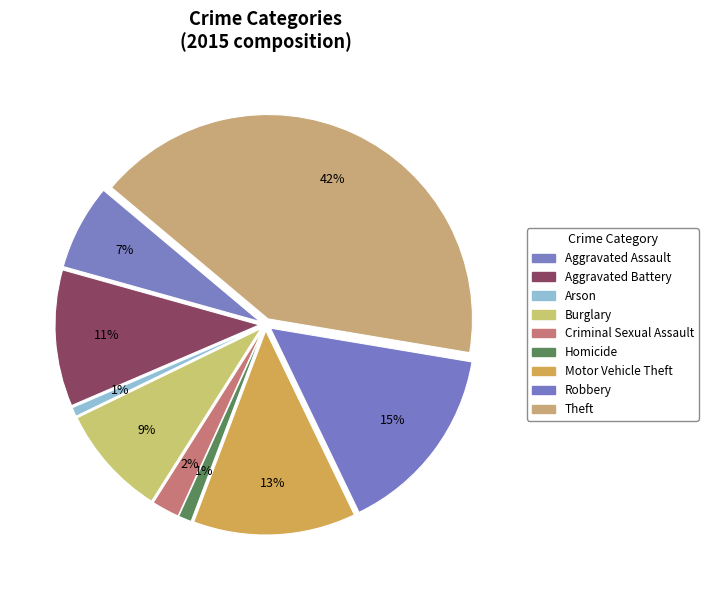

How many segments does this pie chart have?

9